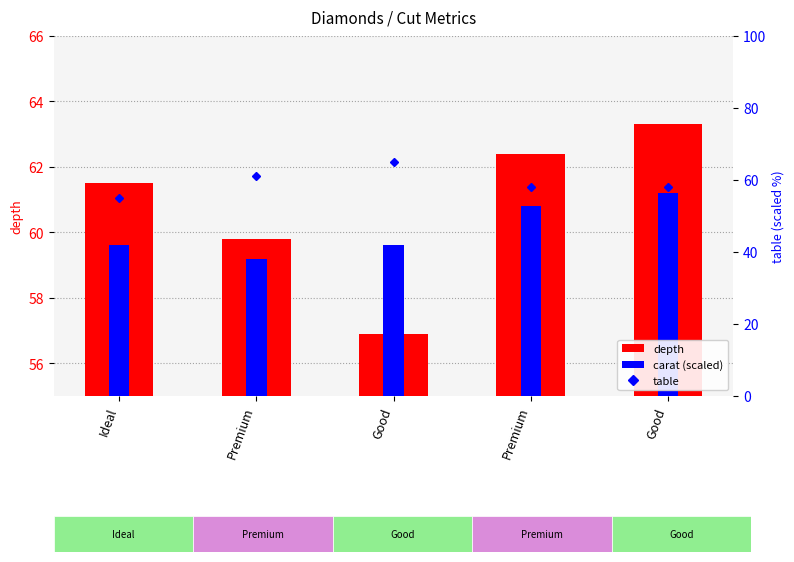

Reading left to right, what are all the values shown in this chart?

depth: 61.5	59.8	56.9	62.4	63.3
carat (scaled): 4.6	4.2	4.6	5.8	6.2
table: 55.0	61.0	65.0	58.0	58.0